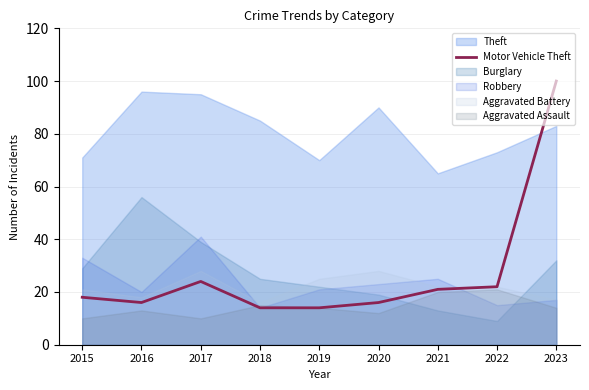

What is the minimum value for Motor Vehicle Theft?

14